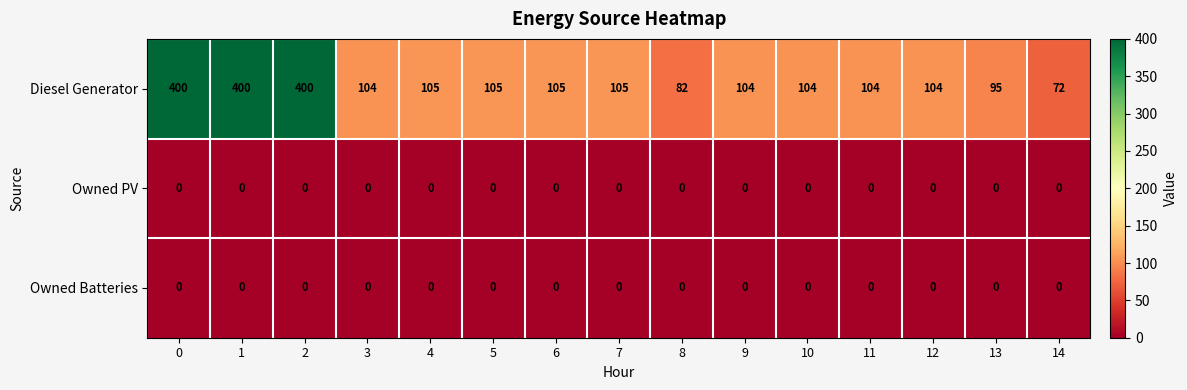

What is the average value of the Diesel Generator series?

159